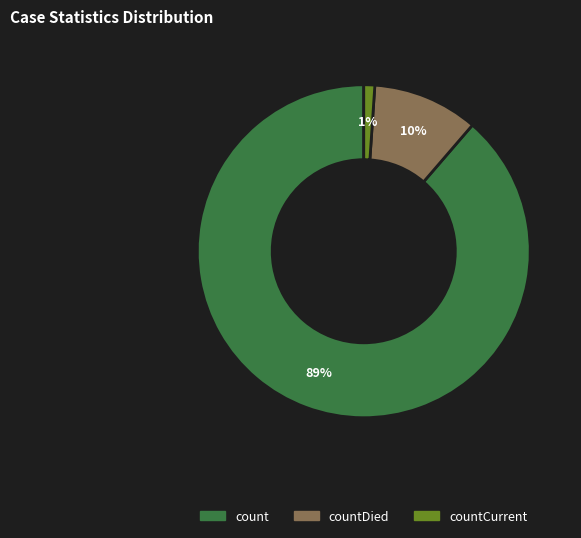

How many segments does this pie chart have?

3